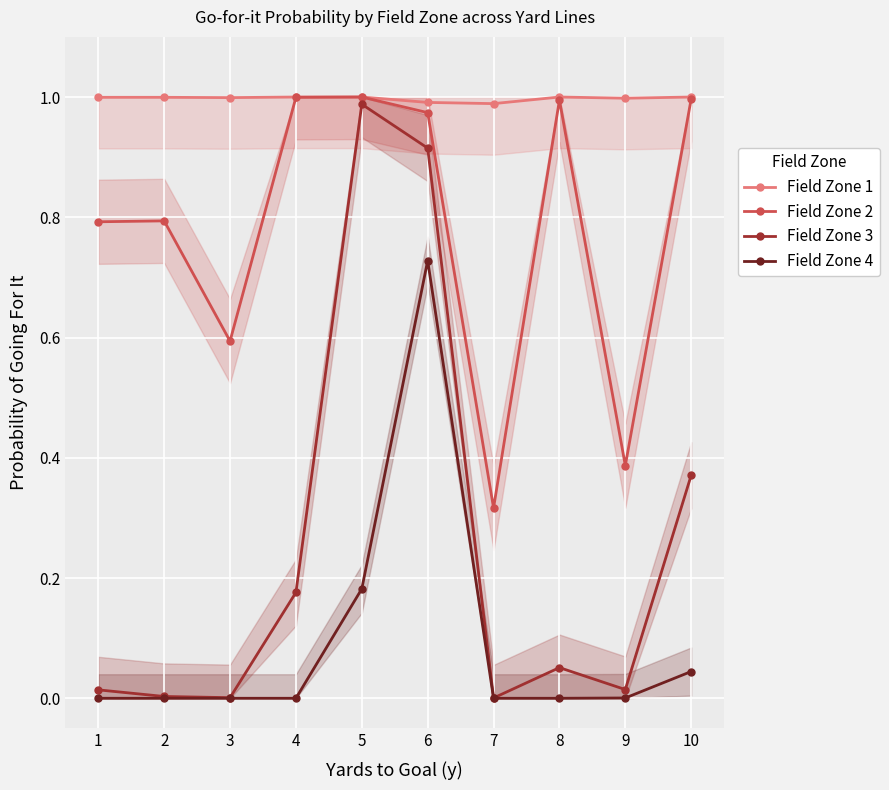

True or false: Field Zone 4 has more than 0 points higher than both neighbors.

True